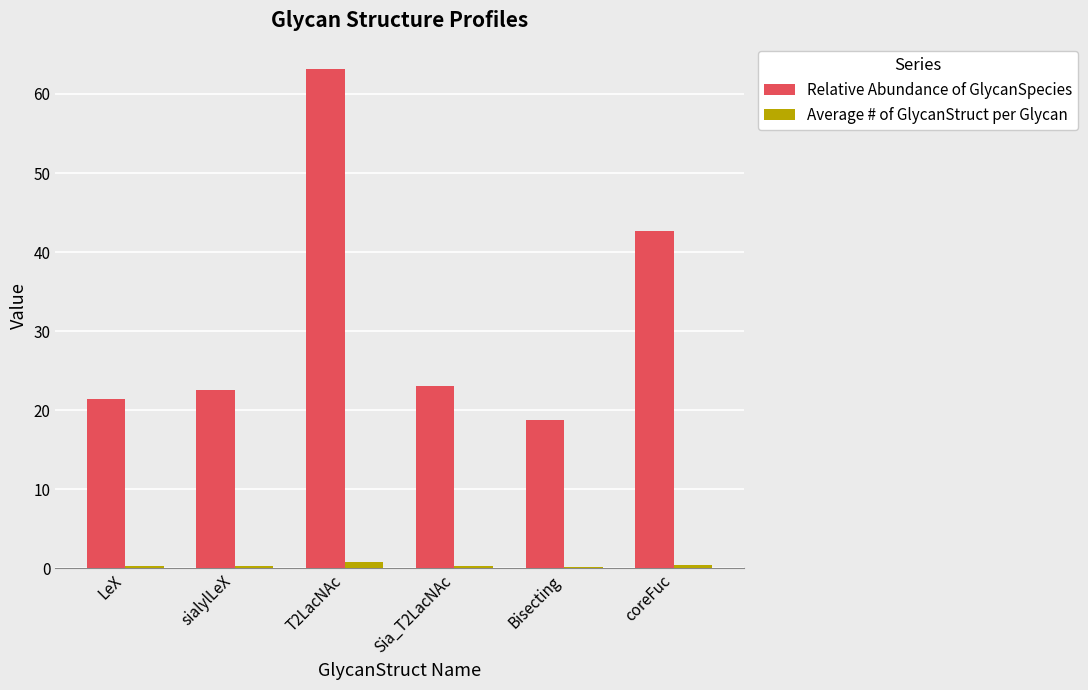

What is the sum of the Relative Abundance of GlycanSpecies values at Bisecting and T2LacNAc?

82.0